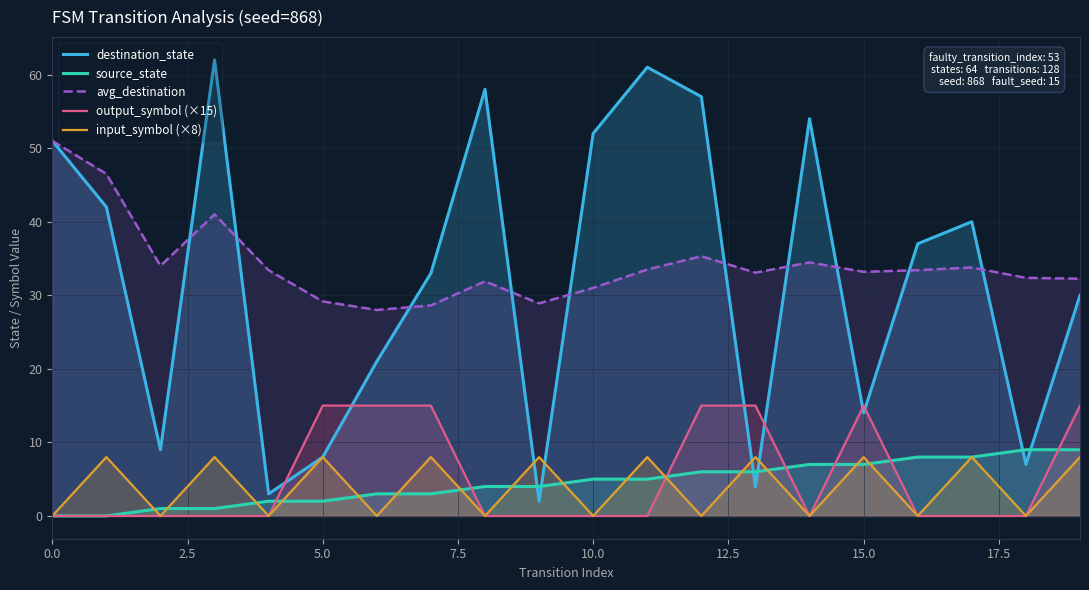

What is the spread (max minus min) of values at 17?

40.0